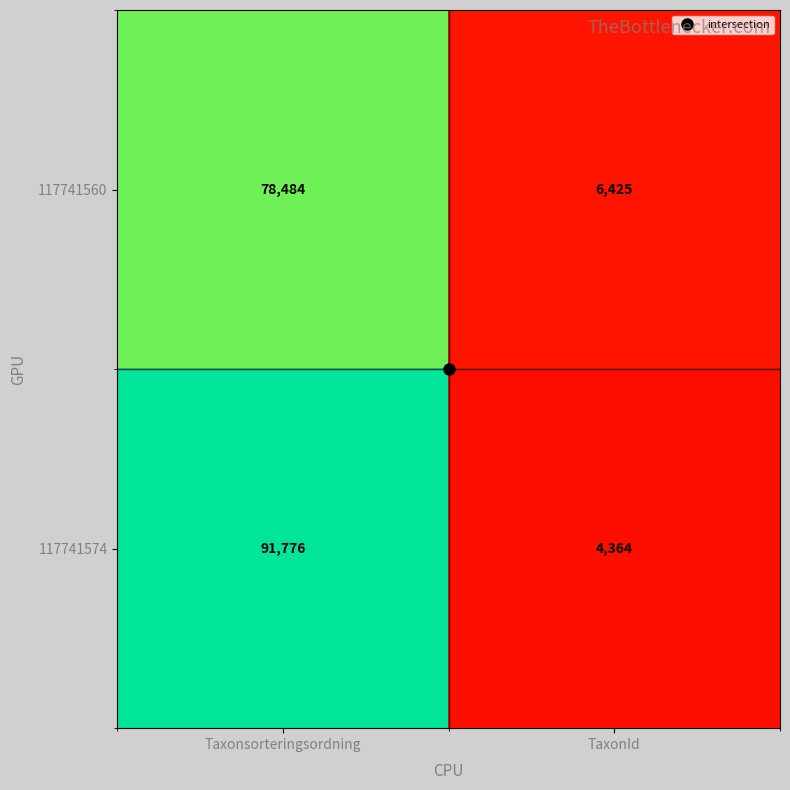

Between Taxonsorteringsordning and TaxonId, which series saw the biggest shift?

117741574